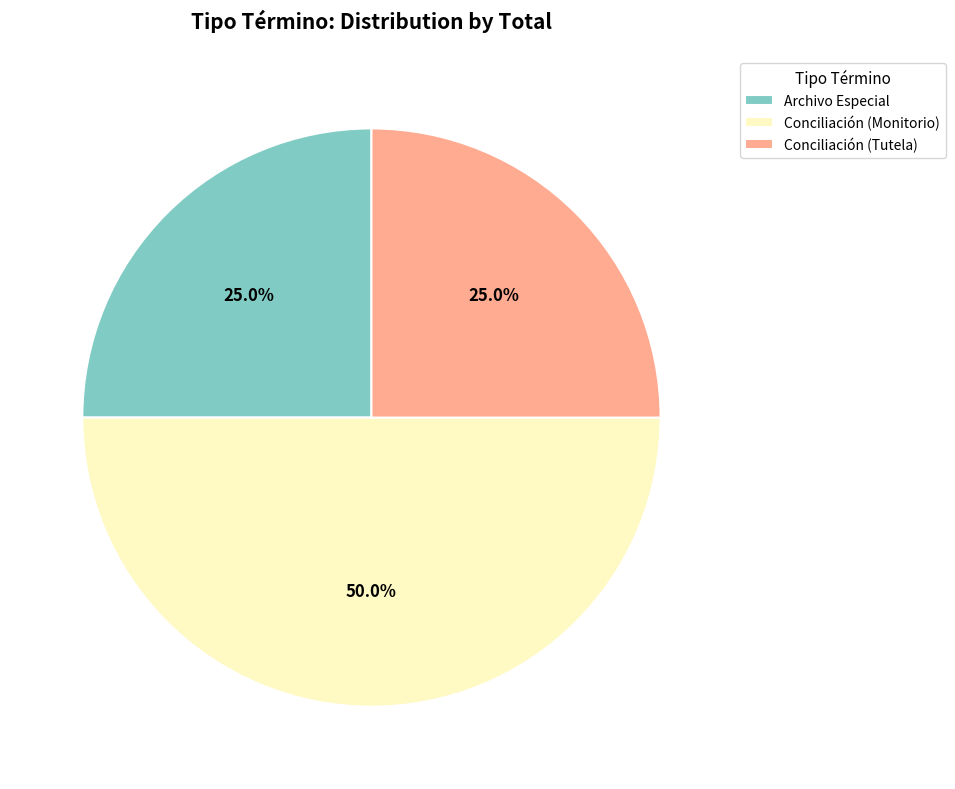

To the nearest percent, what portion does Archivo Especial represent?

25%